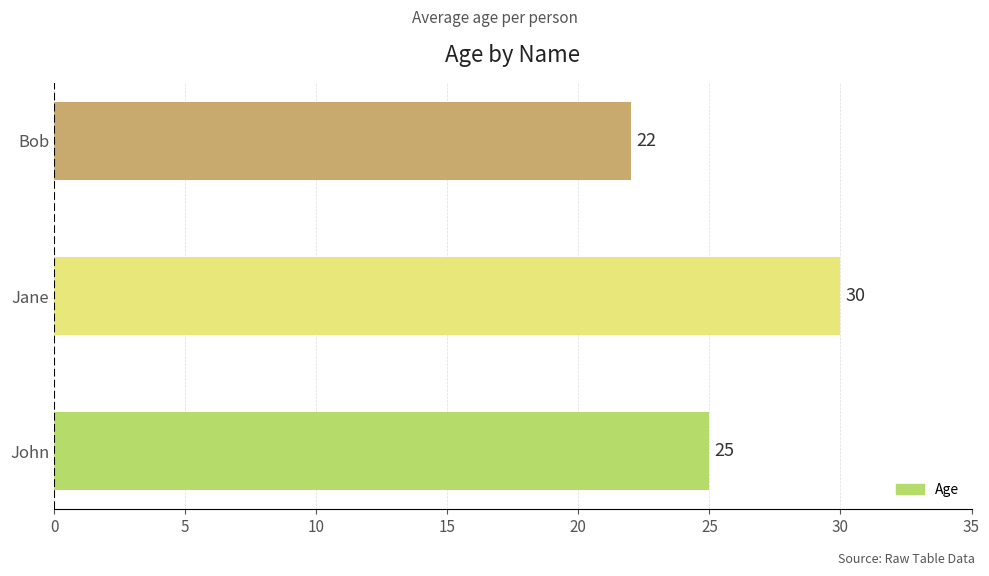

What is the approximate value at Bob?

22